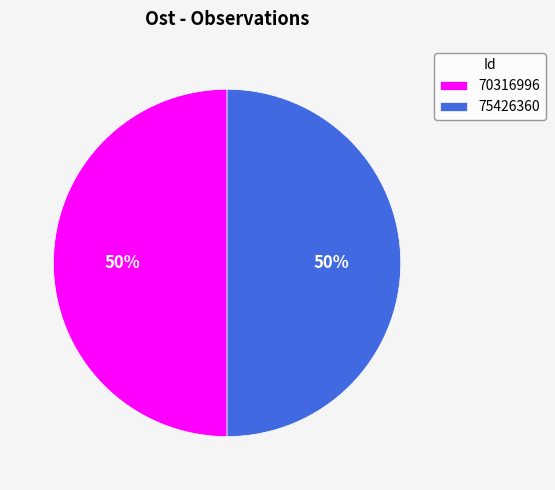

What is the ratio of the value at 75426360 to the value at 70316996?

1.0